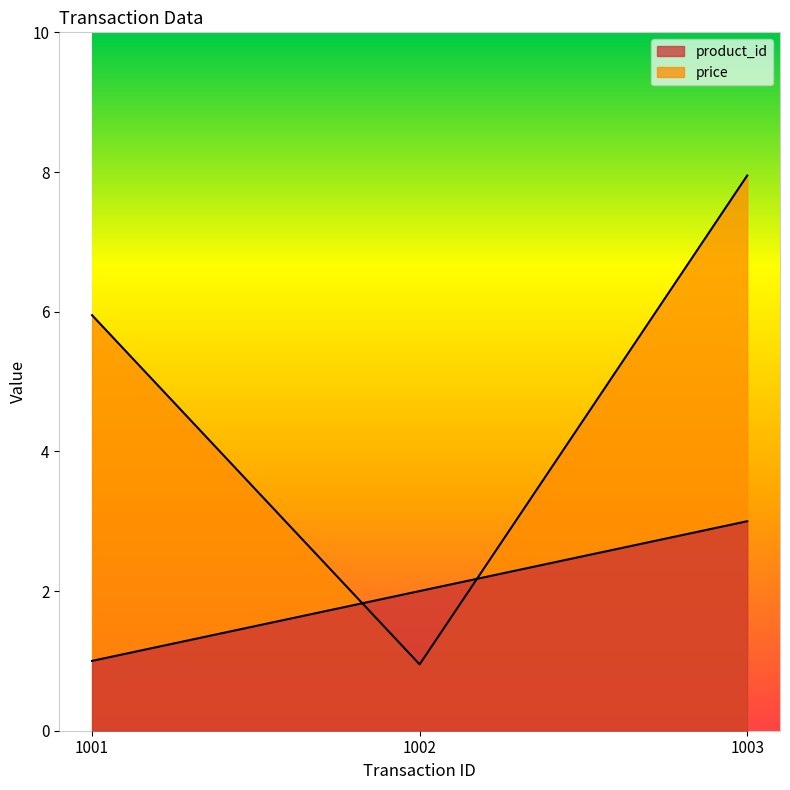

Reading right to left, extract all data points from this chart.

product_id: 1003=3.0	1002=2.0	1001=1.0
price: 1003=8.0	1002=0.9	1001=6.0